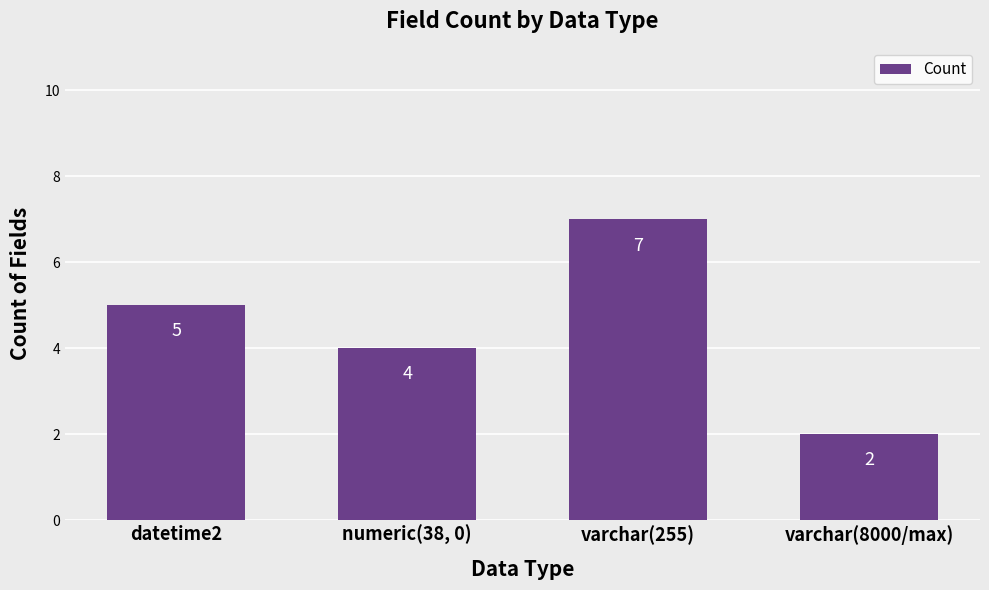

What is the difference between the maximum and minimum values?

5